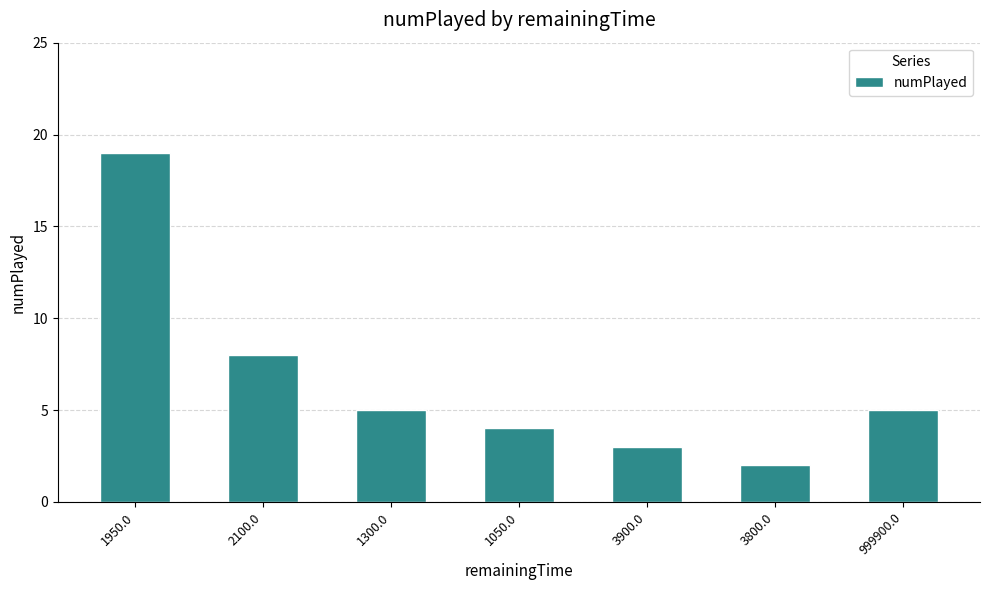

Reading right to left, list all the values displayed in this chart.

999900.0=5	3800.0=2	3900.0=3	1050.0=4	1300.0=5	2100.0=8	1950.0=19